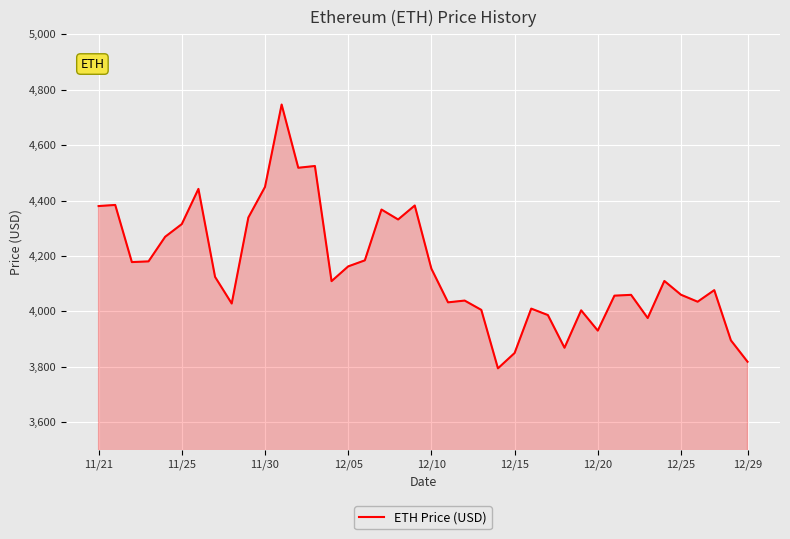

What is the difference between the maximum and minimum values?

952.1